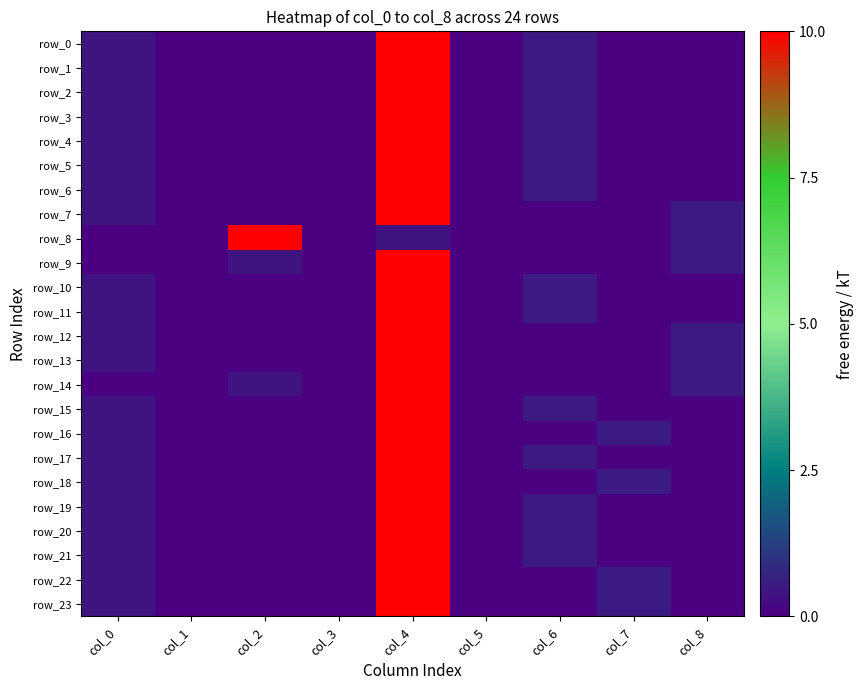

At which label does row_18 reach its minimum?

col_1